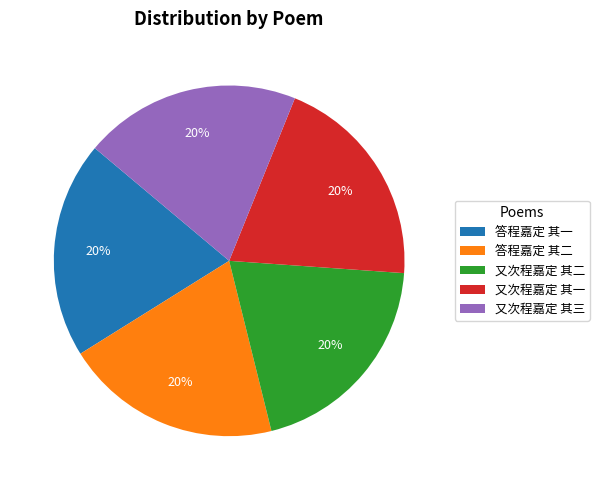

Count the number of slices in the pie.

5